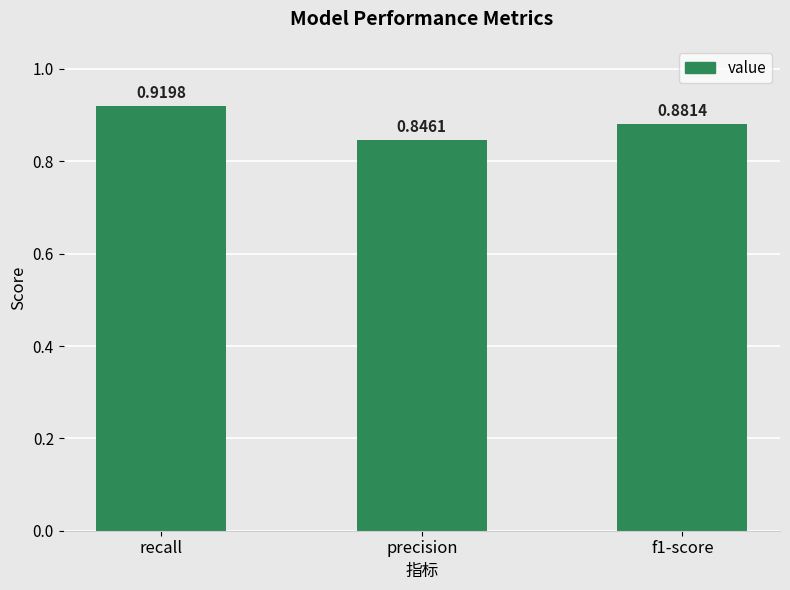

What is the label of the 3rd bar from the right?

recall